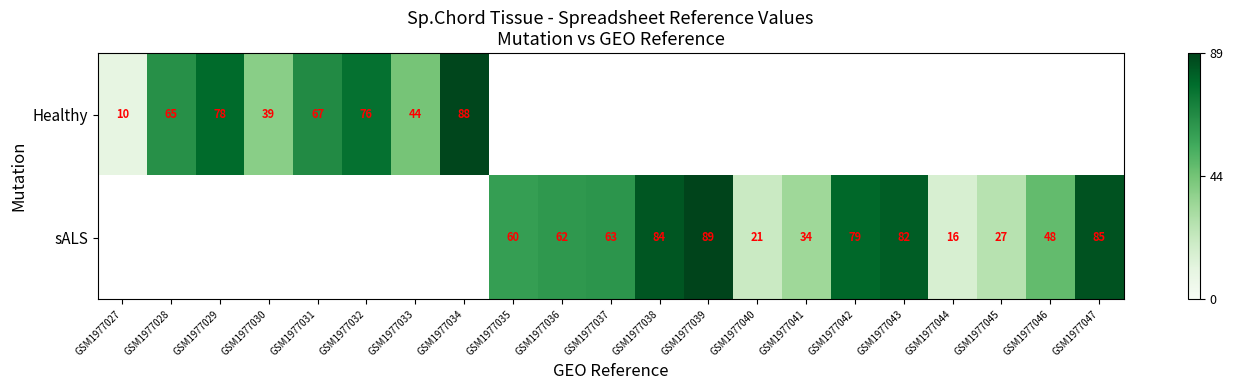

How many data points does each series have?

21